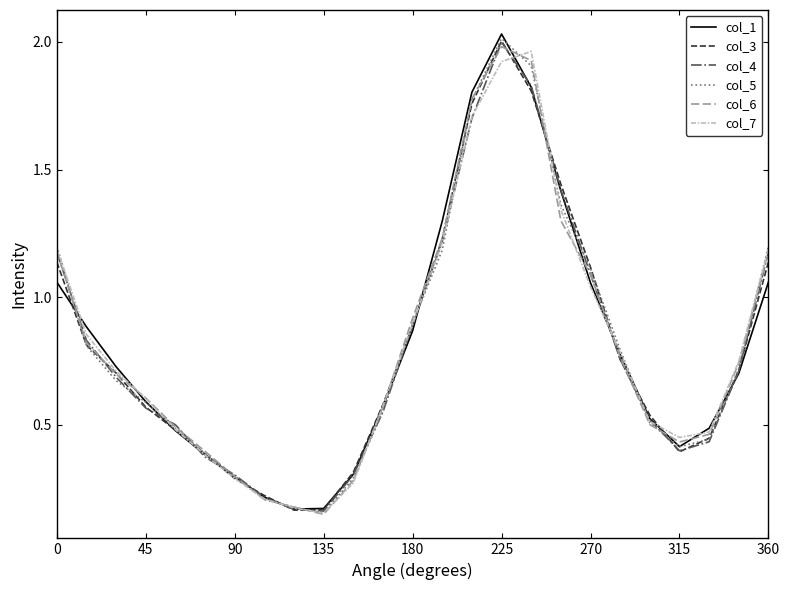

What is the difference between the maximum and minimum values in the col_3 series?

1.8